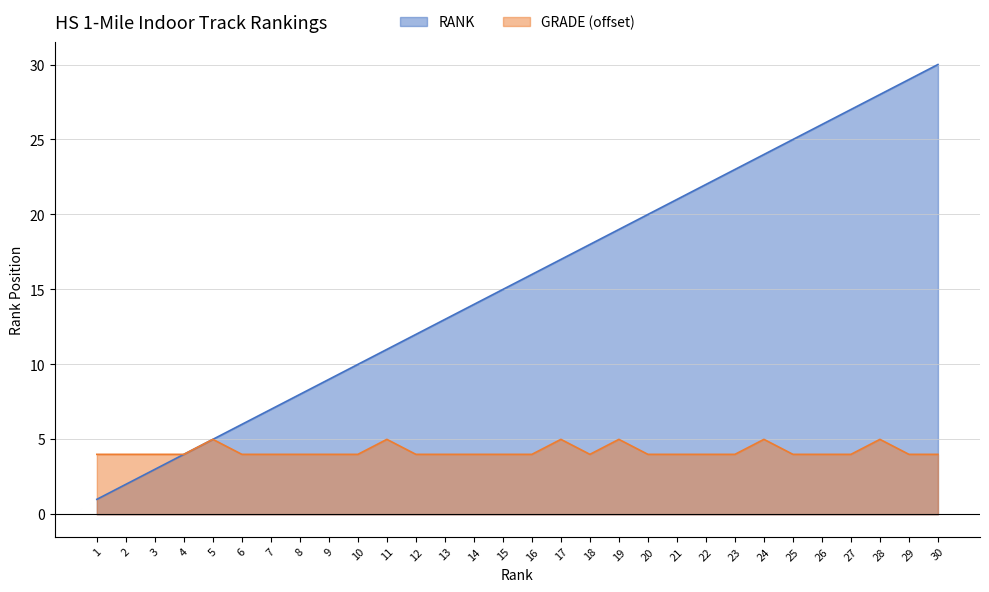

True or false: GRADE and RANK intersect in this chart.

False